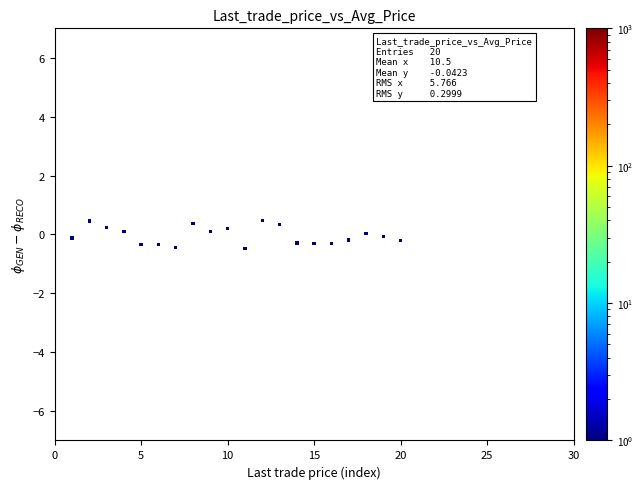

What is the range of Y values (max minus min)?

0.9